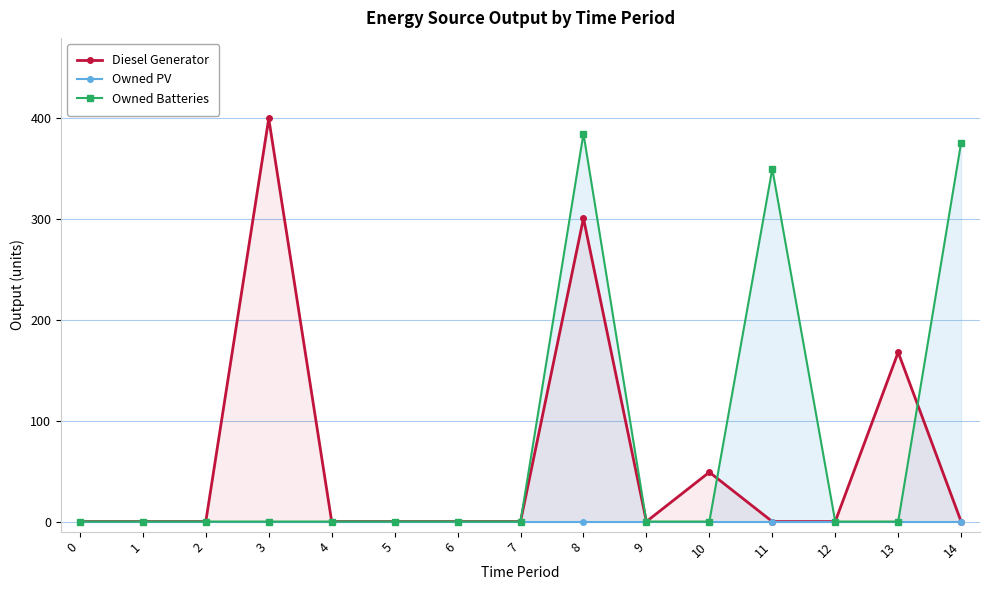

Reading left to right, extract all data points from this chart.

Diesel Generator: 0	0	0	400	0	0	0	0	301	0	49	0	0	168	0
Owned PV: 0	0	0	0	0	0	0	0	0	0	0	0	0	0	0
Owned Batteries: 0	0	0	0	0	0	0	0	385	0	0	350	0	0	376